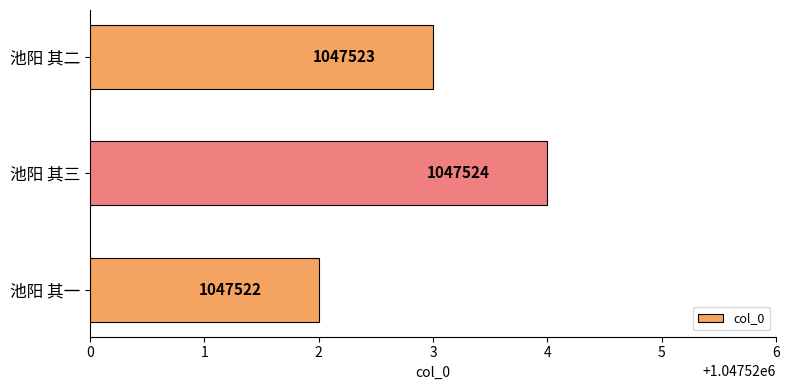

How many values are below 1047523?

1